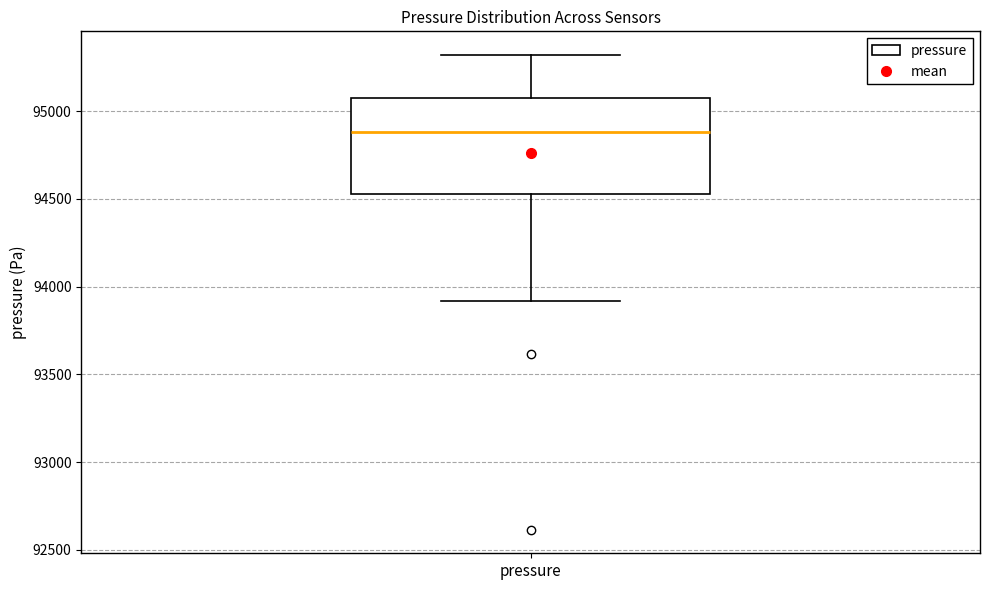

Read this box plot against the y-axis: the position of the median line, the range covered by the box, and the ends of both whiskers. The values are not printed on the chart, so give them approximately, as read against the axis.

median 94900, box 94550 to 95100, whiskers 93900 to 95300